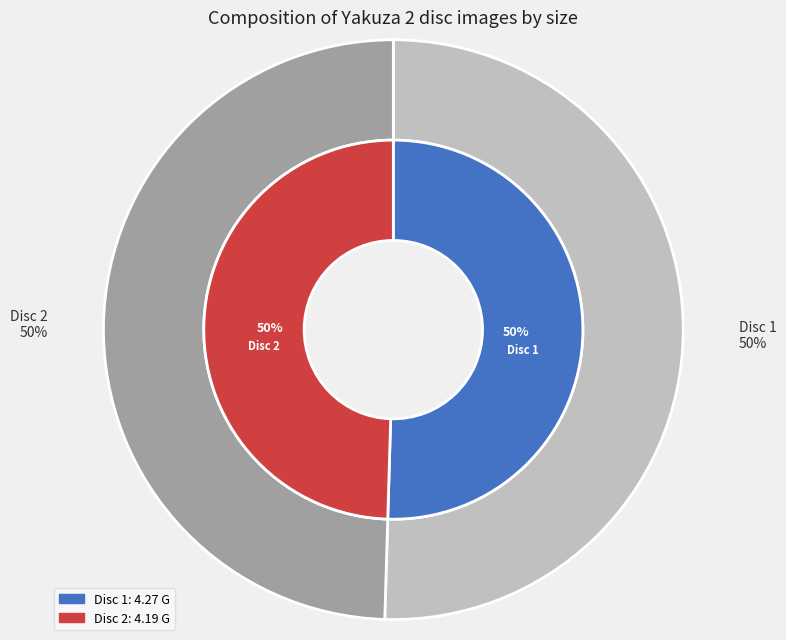

What is the change in value from Yakuza 2 disc 1/Yakuza 2 disc 1.iso to Yakuza 2 disc 2/Yakuza 2 disc 2.iso?

-0.1